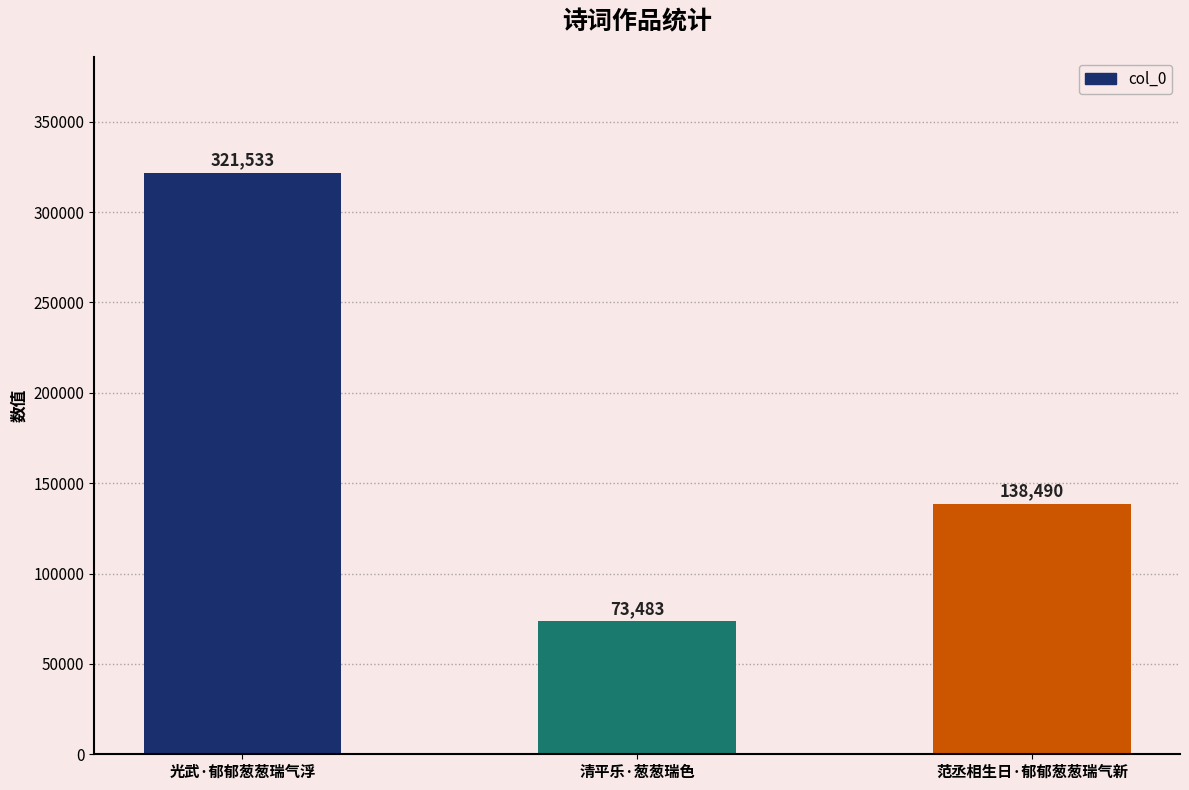

How many bars are there in total?

3